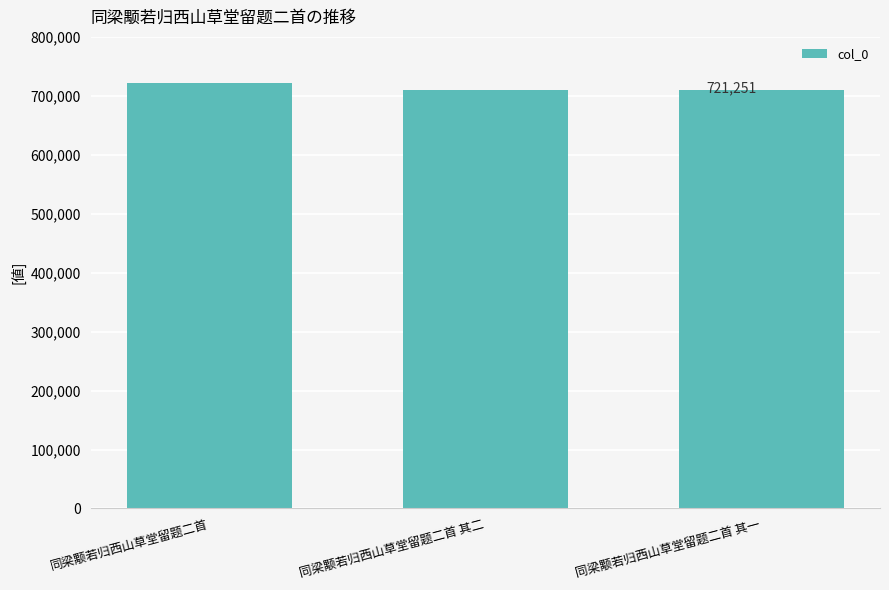

What value does the data have at 同梁颙若归西山草堂留题二首 其一, to the nearest 50?

710250